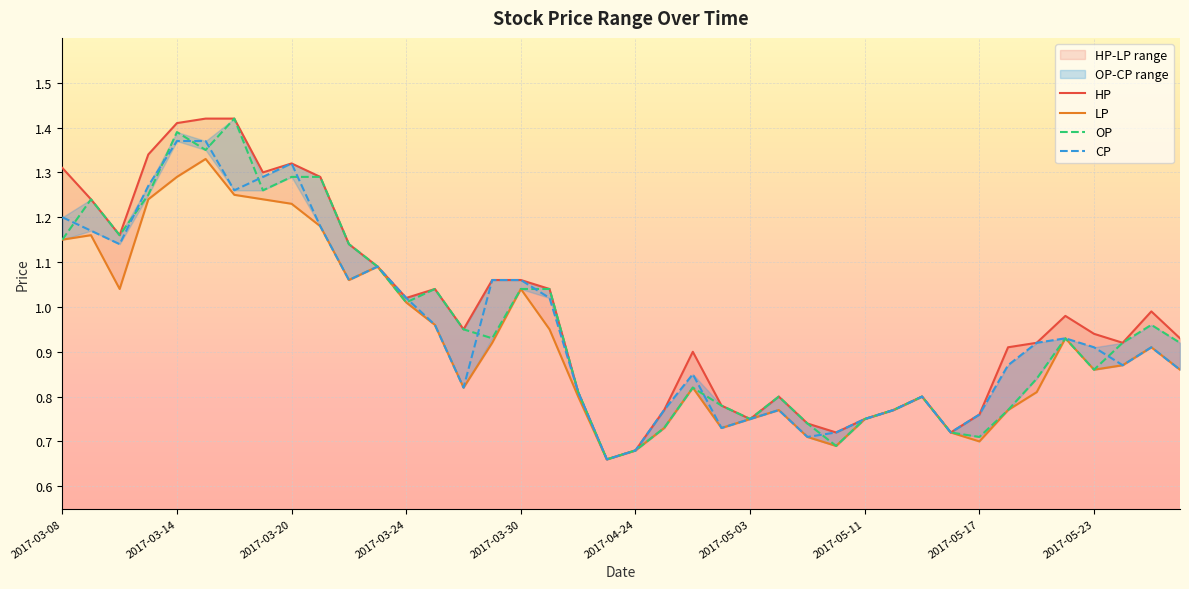

Where is the first local minimum for OP?

2017-03-10